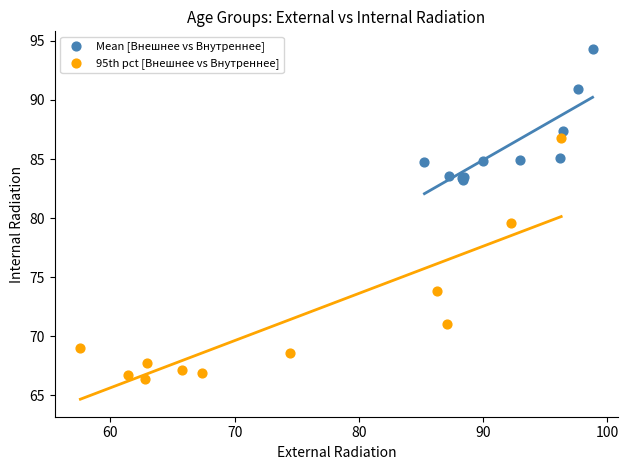

Which series reaches the minimum Y coordinate?

95th pct [Внешнее vs Внутреннее]